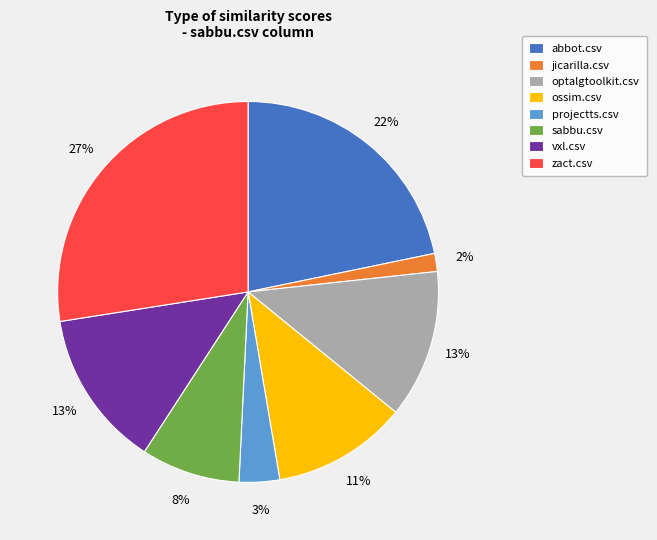

Between sabbu.csv and vxl.csv, which is larger?

vxl.csv